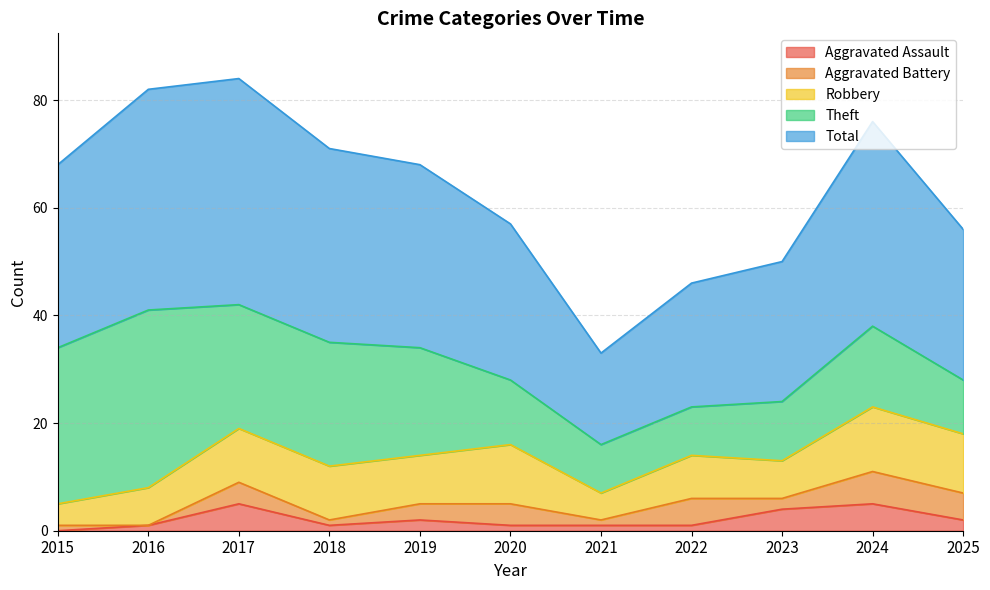

True or false: Robbery and Aggravated Battery intersect in this chart.

False